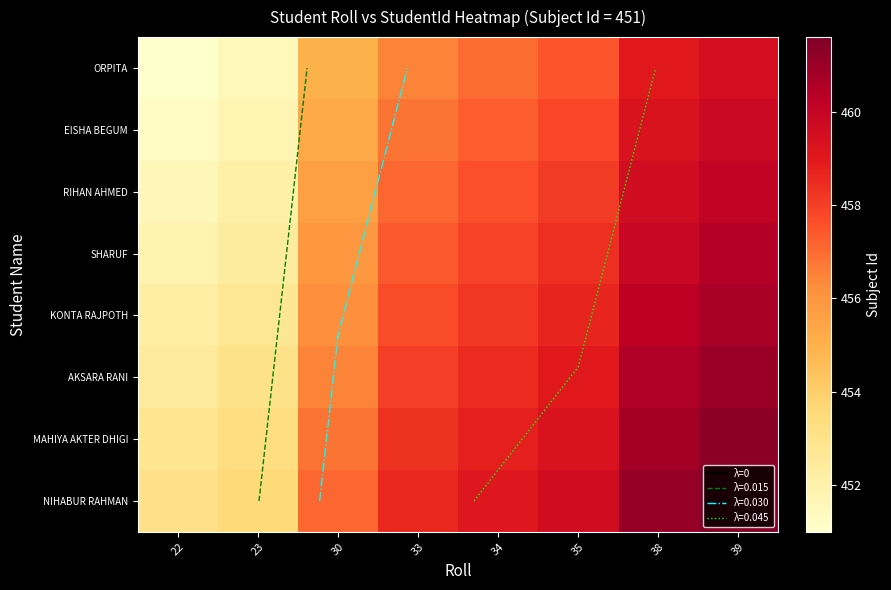

The value of NIHABUR RAHMAN at 22 is 453.1. True or false?

True